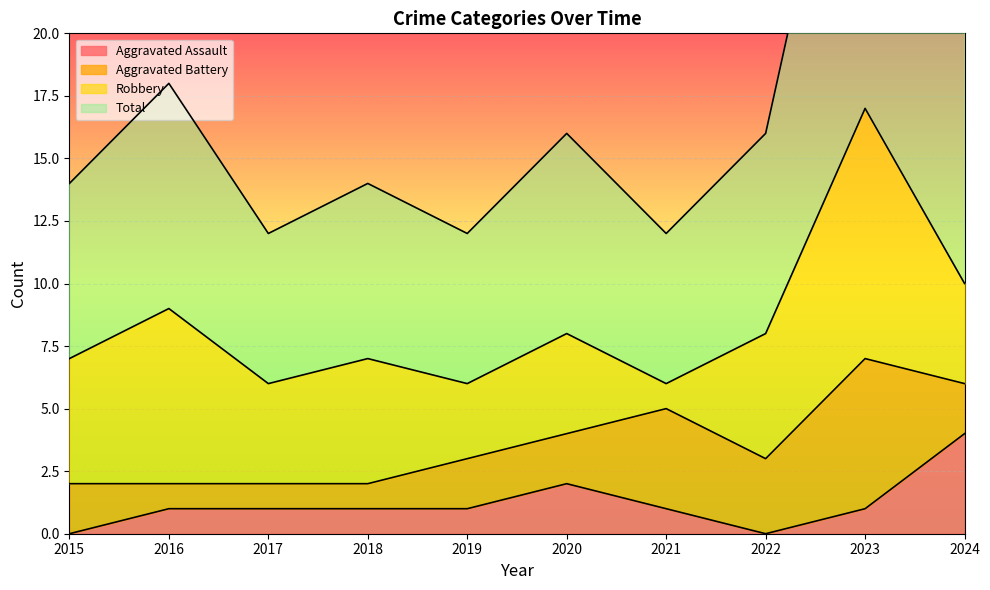

The value of Aggravated Assault at 2024 is 5. True or false?

False